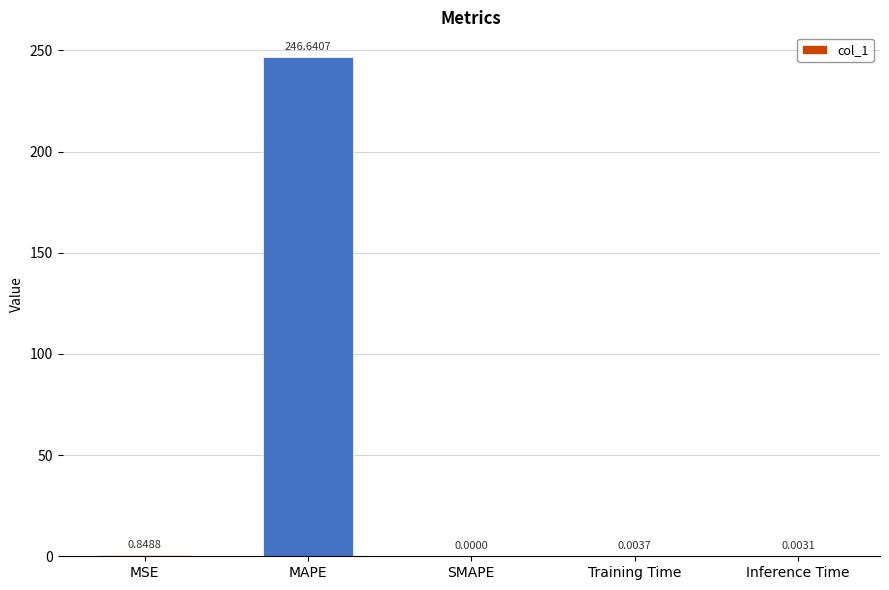

Which has a higher value, Inference Time or MSE?

MSE